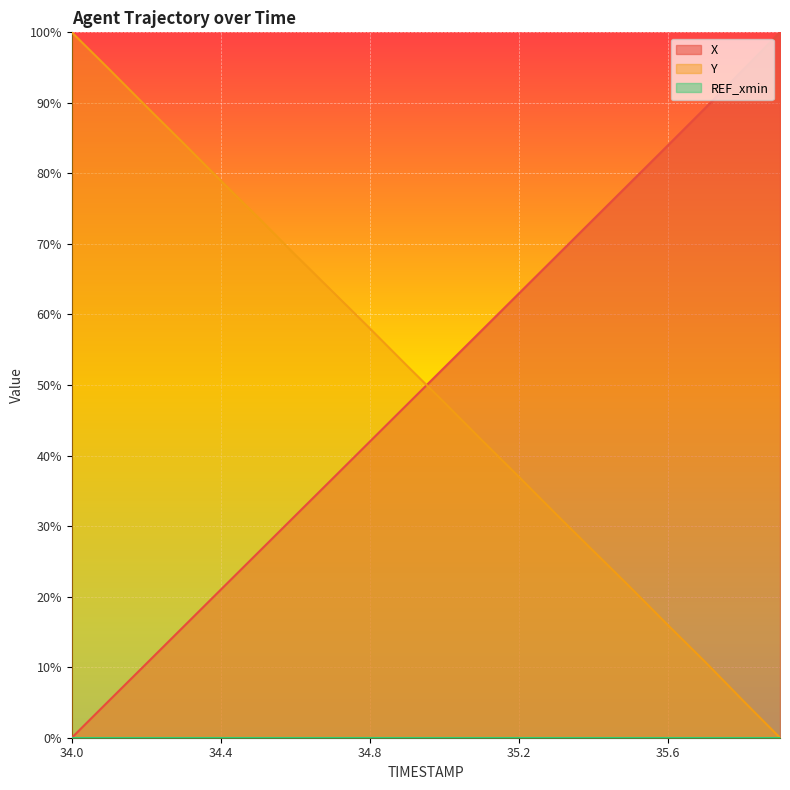

List the series in order of their peak value, lowest first.

X, Y